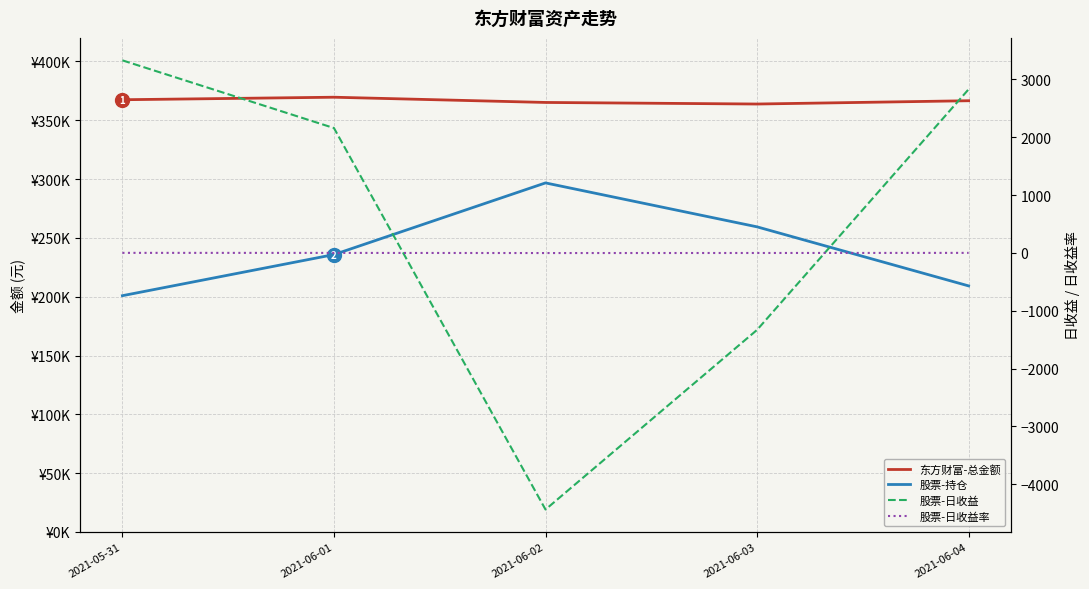

Which series ends up on top after the final intersection of 股票-日收益 and 股票-日收益率?

股票-日收益